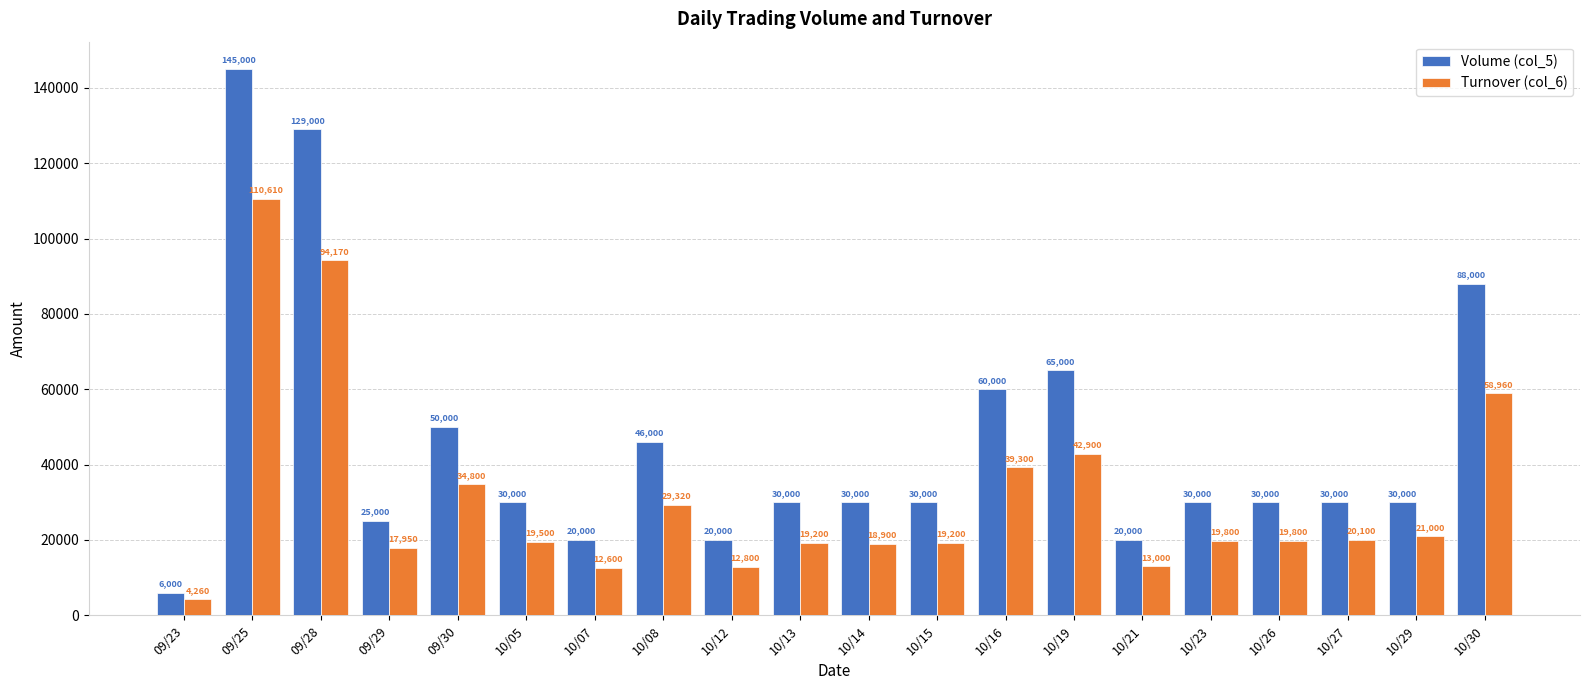

Reading left to right, what are all the values shown in this chart?

Volume (col_5): 09/23=6000	09/25=145000	09/28=129000	09/29=25000	09/30=50000	10/05=30000	10/07=20000	10/08=46000	10/12=20000	10/13=30000	10/14=30000	10/15=30000	10/16=60000	10/19=65000	10/21=20000	10/23=30000	10/26=30000	10/27=30000	10/29=30000	10/30=88000
Turnover (col_6): 09/23=4260	09/25=110610	09/28=94170	09/29=17950	09/30=34800	10/05=19500	10/07=12600	10/08=29320	10/12=12800	10/13=19200	10/14=18900	10/15=19200	10/16=39300	10/19=42900	10/21=13000	10/23=19800	10/26=19800	10/27=20100	10/29=21000	10/30=58960